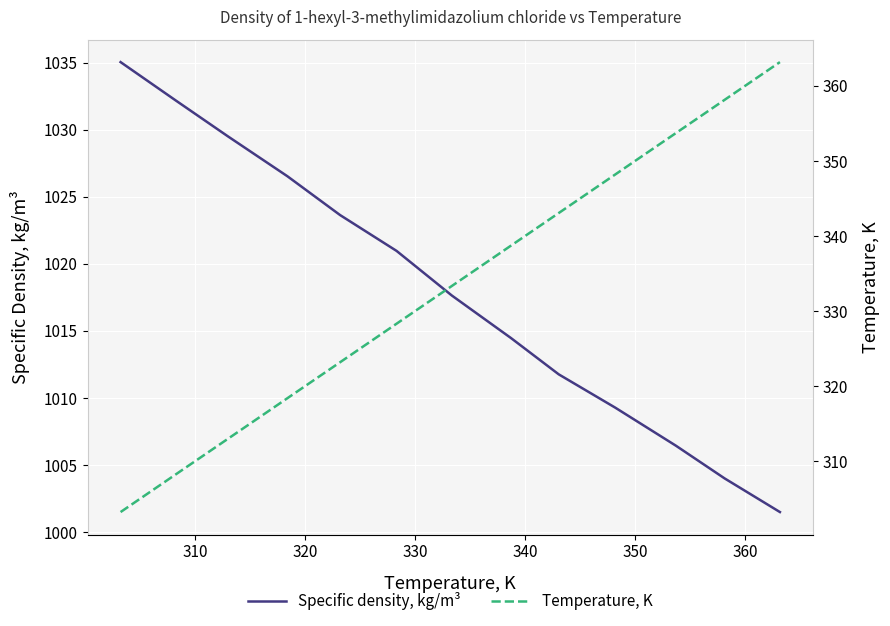

True or false: Temperature, K and Specific density, kg/m³ cross at least once.

False